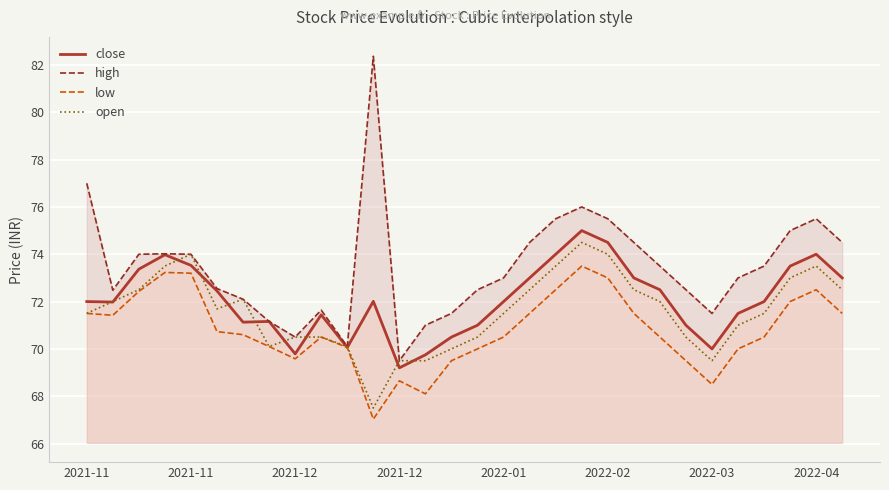

How many values in the low series are below 70?

7